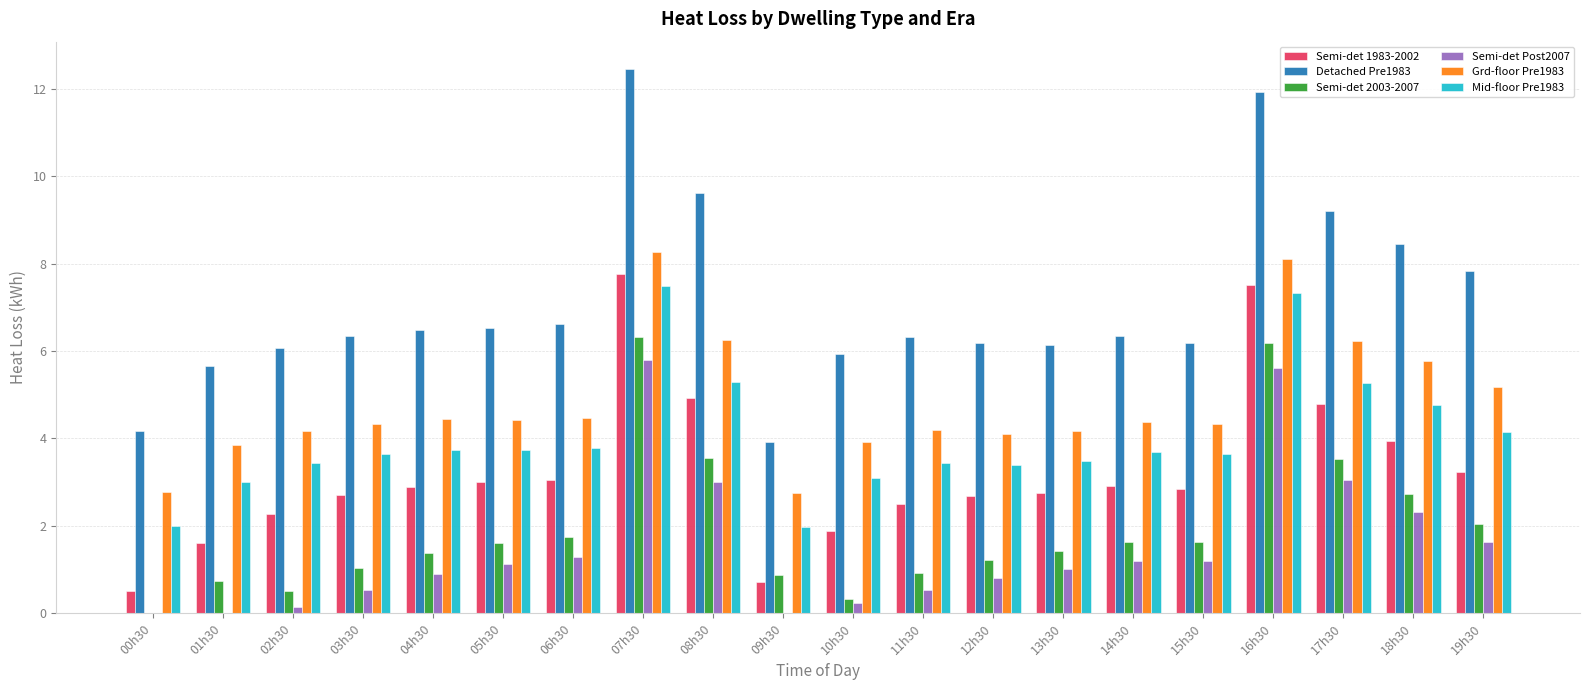

The value of Detached Pre1983 at 16h30 is 11.9. True or false?

True